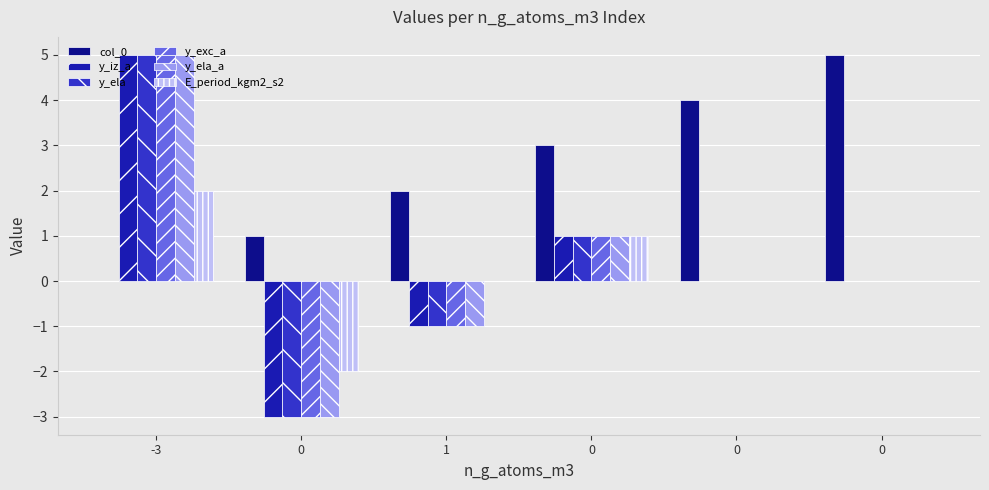

What are all the series names shown in the legend?

col_0, y_iz_a, y_ela, y_exc_a, y_ela_a, E_period_kgm2_s2